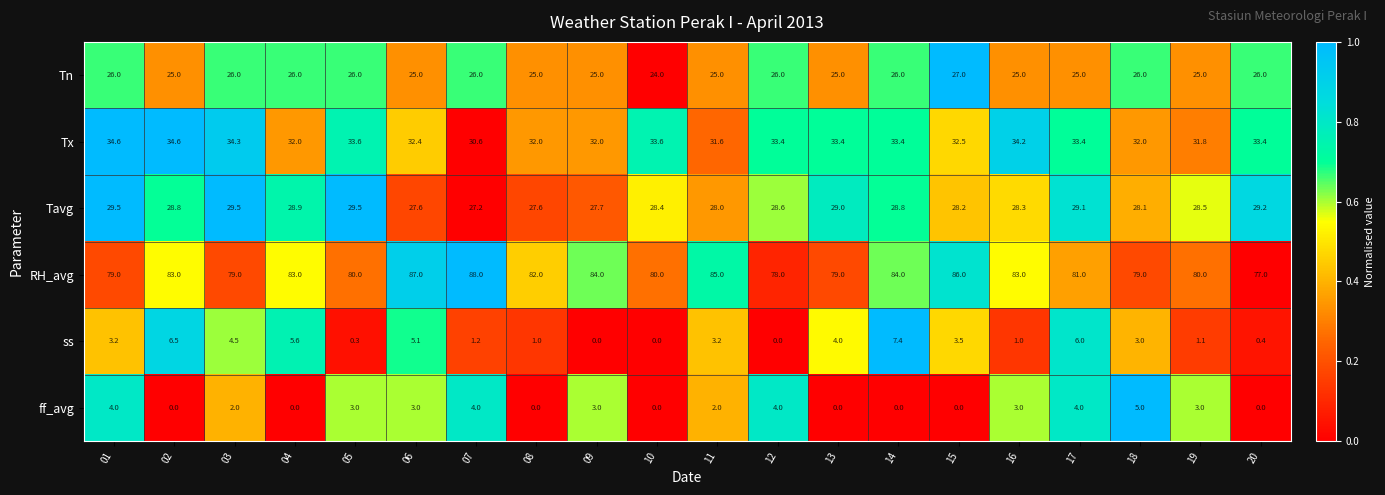

Is it true that ff_avg equals 3.2 at 03?

False